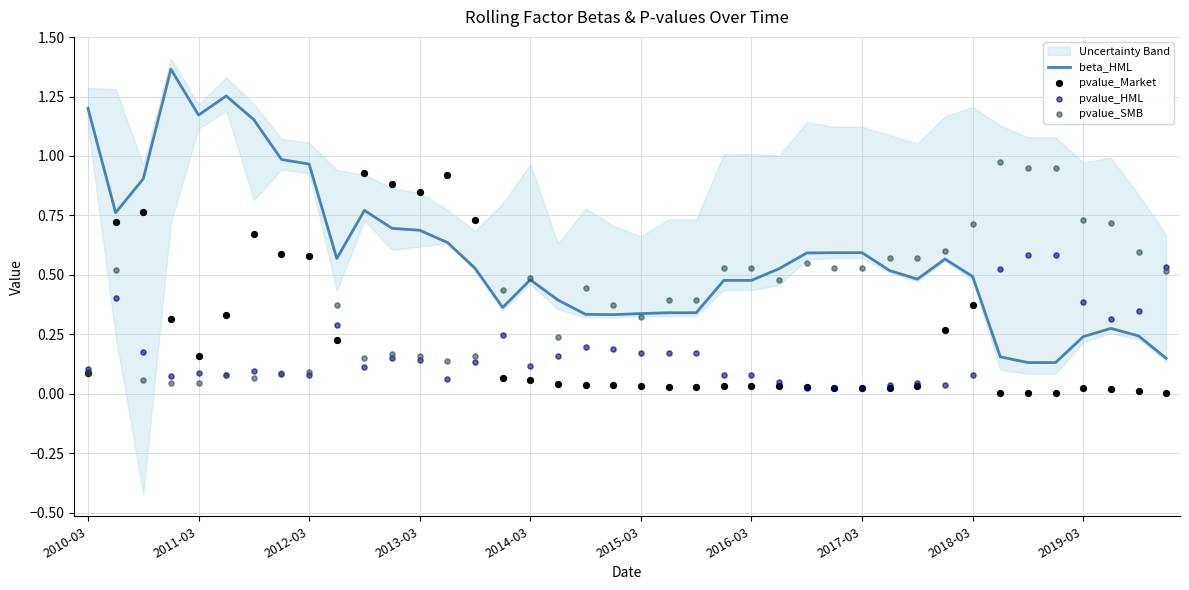

Which series has the largest total across all categories?

beta_HML